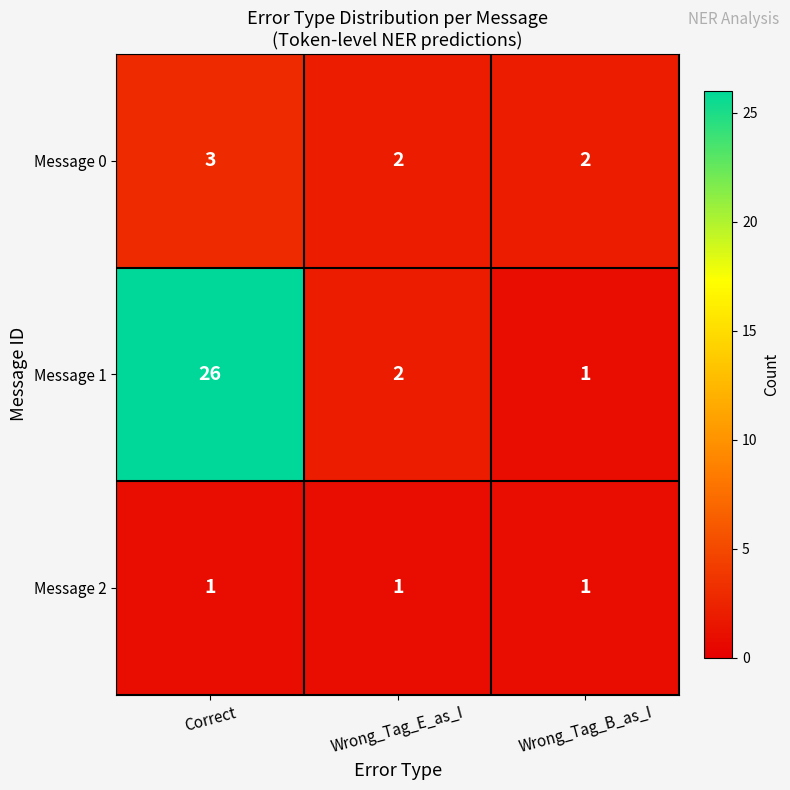

The value of Message 0 at Correct is 3. True or false?

True